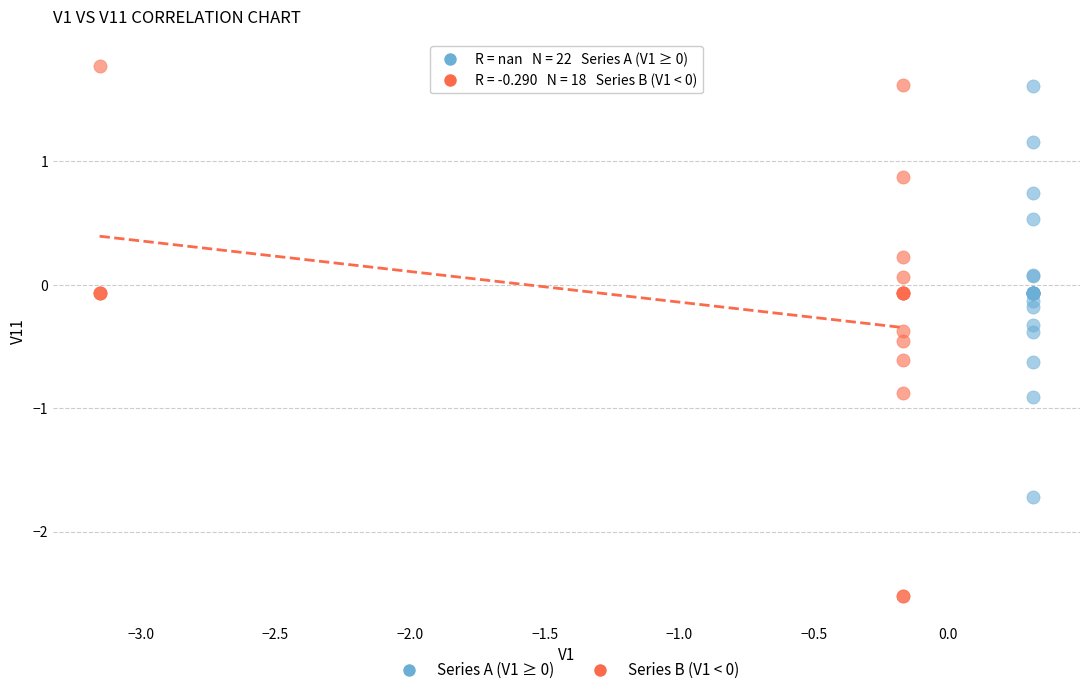

Which series reaches the minimum Y coordinate?

Series B (V1 < 0)